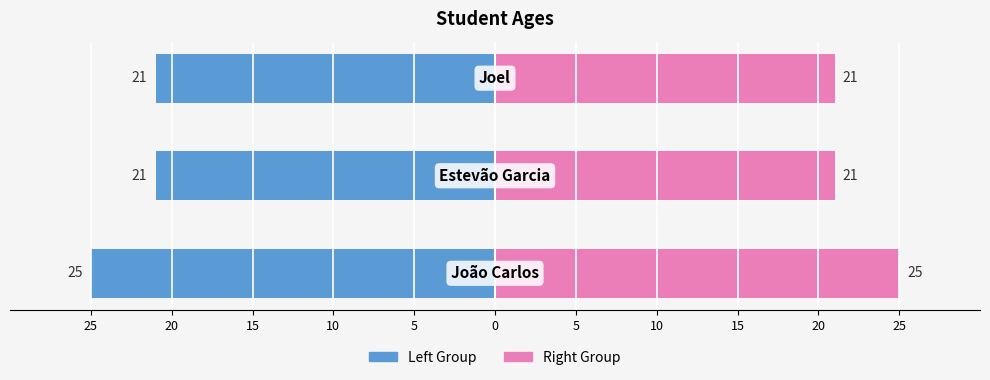

Are the bars grouped side by side (vs. stacked)?

Yes